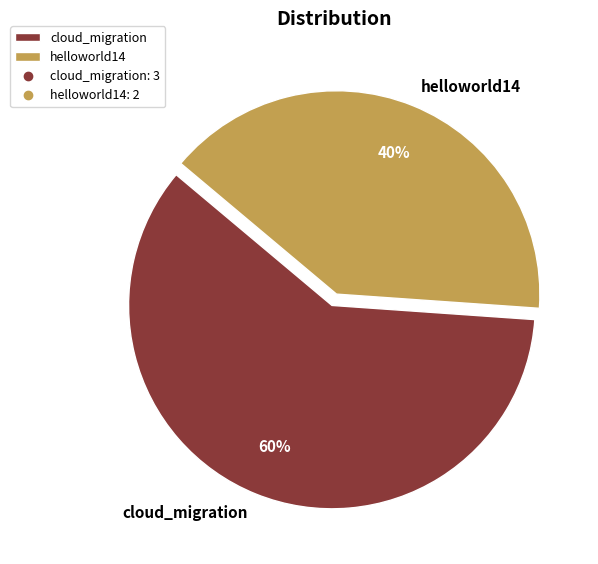

Is the sum of cloud_migration and helloworld14 greater than half?

Yes